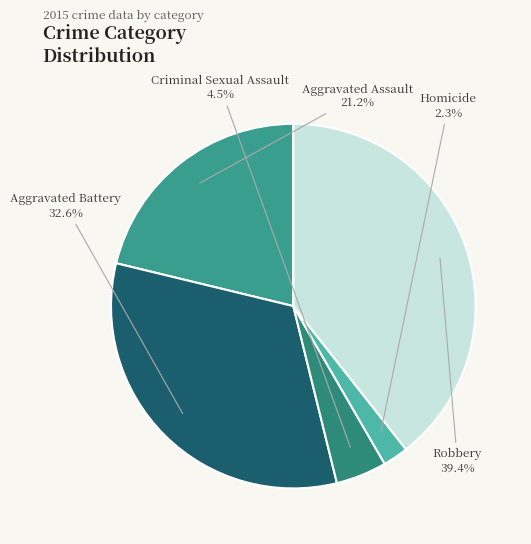

Is there a majority slice in this chart?

No